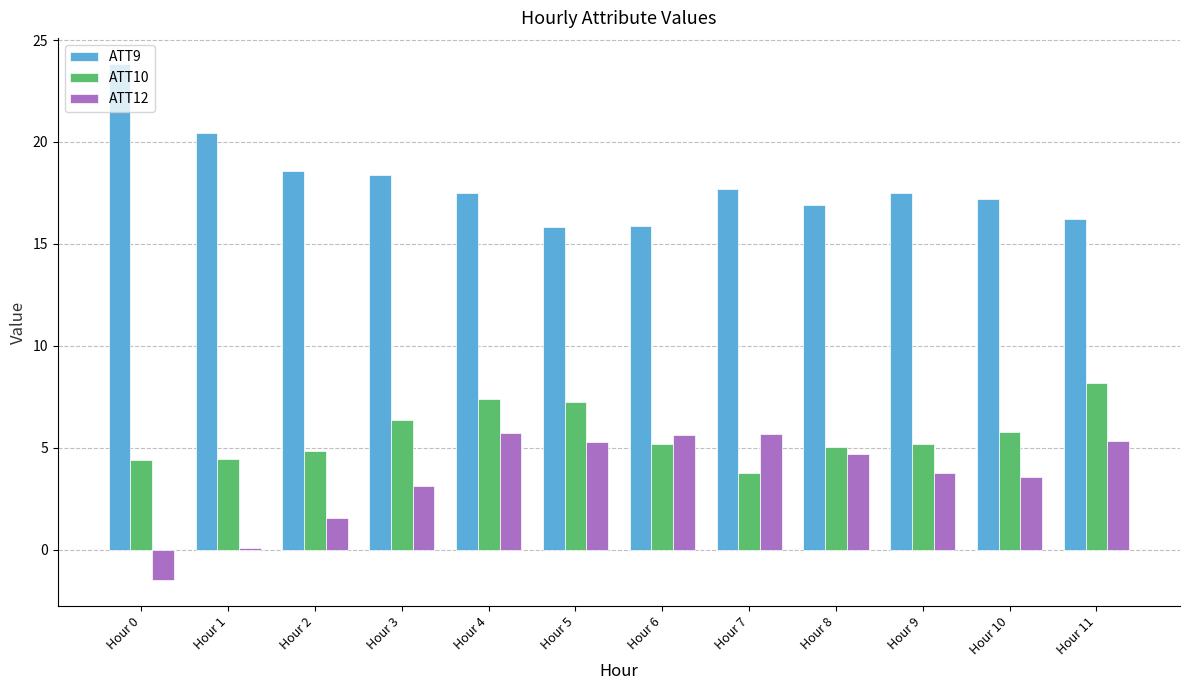

What is the total value across all series at Hour 3?

27.9